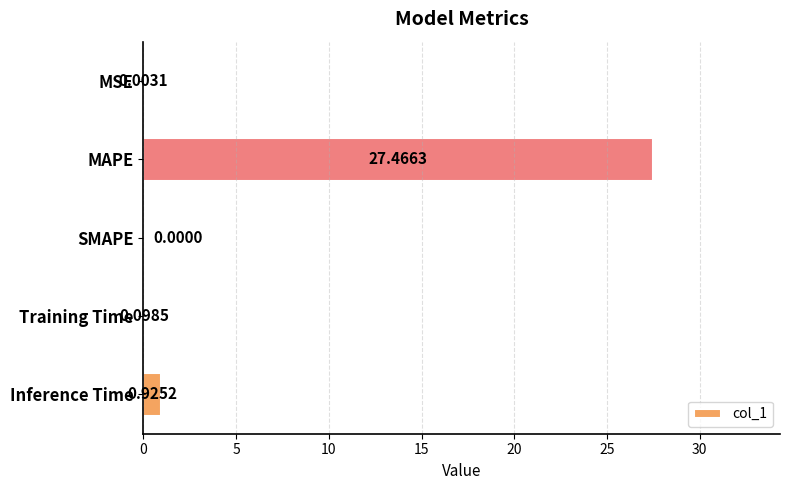

What is the change in value from MSE to Training Time?

+0.1